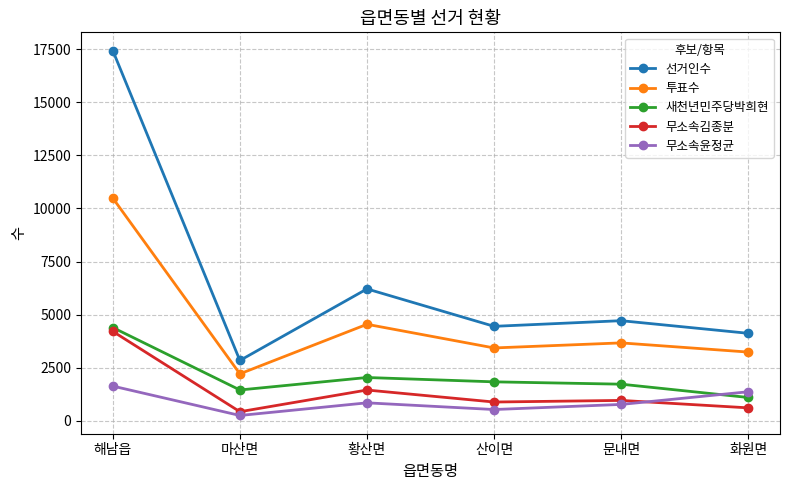

How many intersections are there between 무소속윤정균 and 무소속김종분?

1